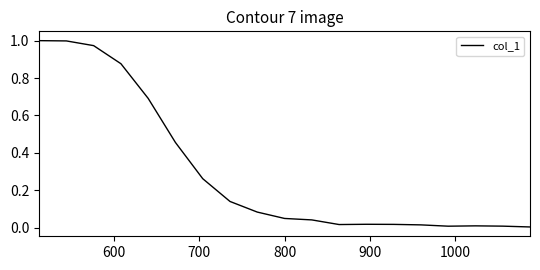

How many lines are shown in the chart?

1